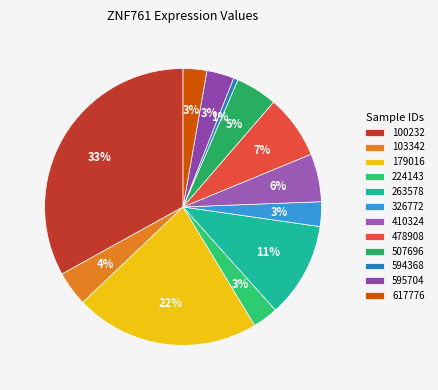

To the nearest percent, what is the difference between the 224143 and 594368 slice percentages?

2%